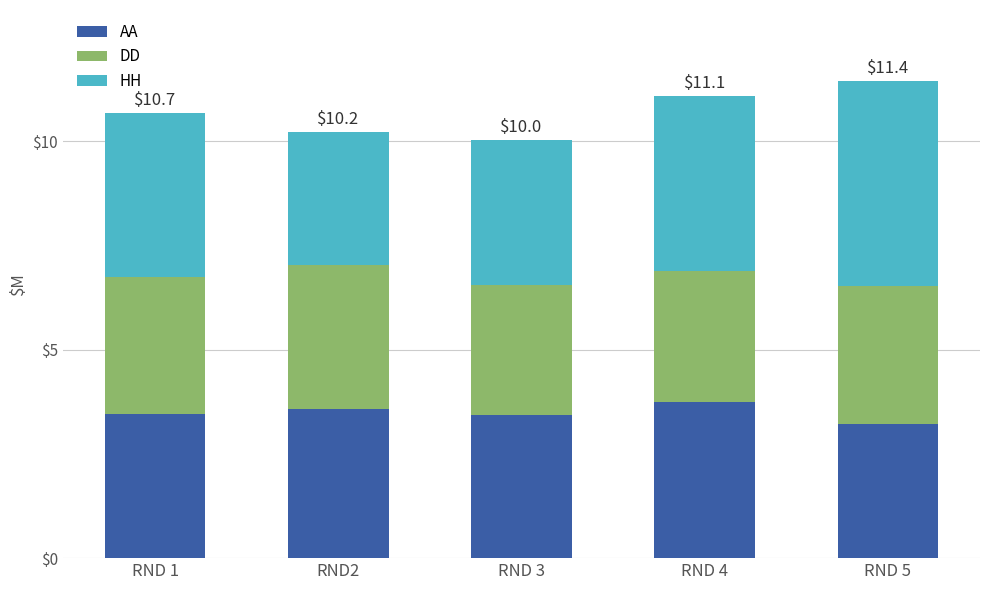

What is the total value across all series at RND 1?

10.7